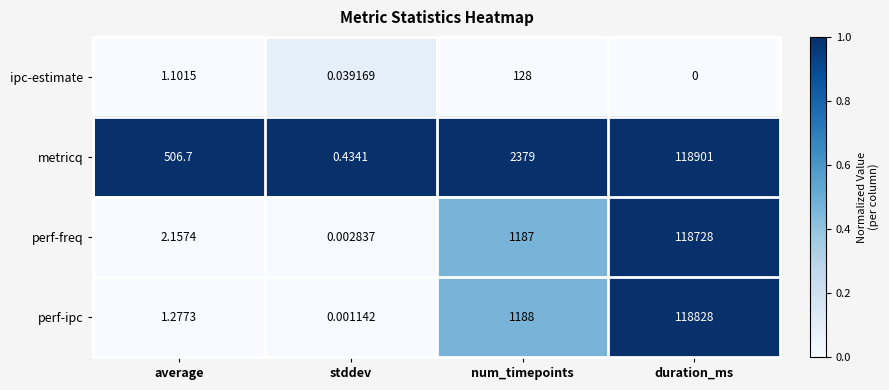

Between stddev and duration_ms, which series saw the biggest shift?

metricq